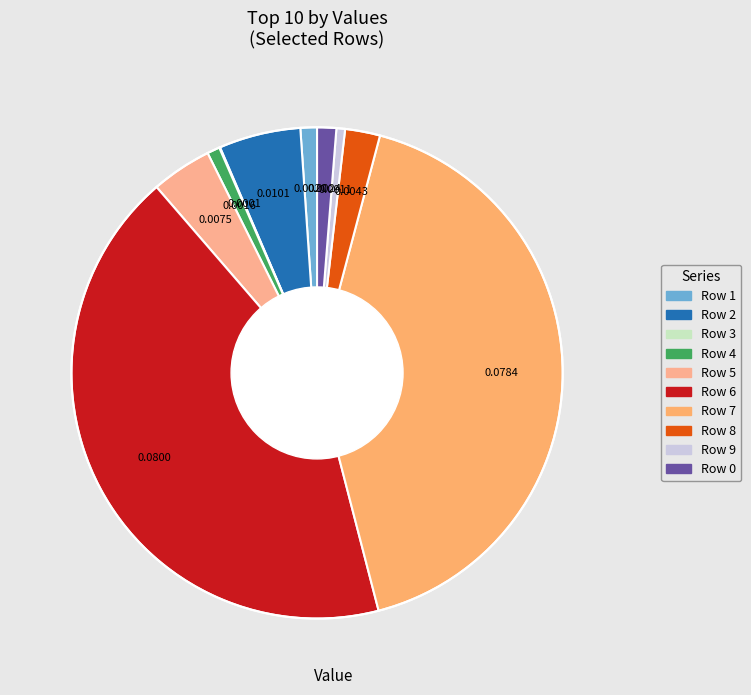

Rank the categories by value from highest to lowest.

Row 6, Row 7, Row 2, Row 5, Row 8, Row 0, Row 1, Row 4, Row 9, Row 3